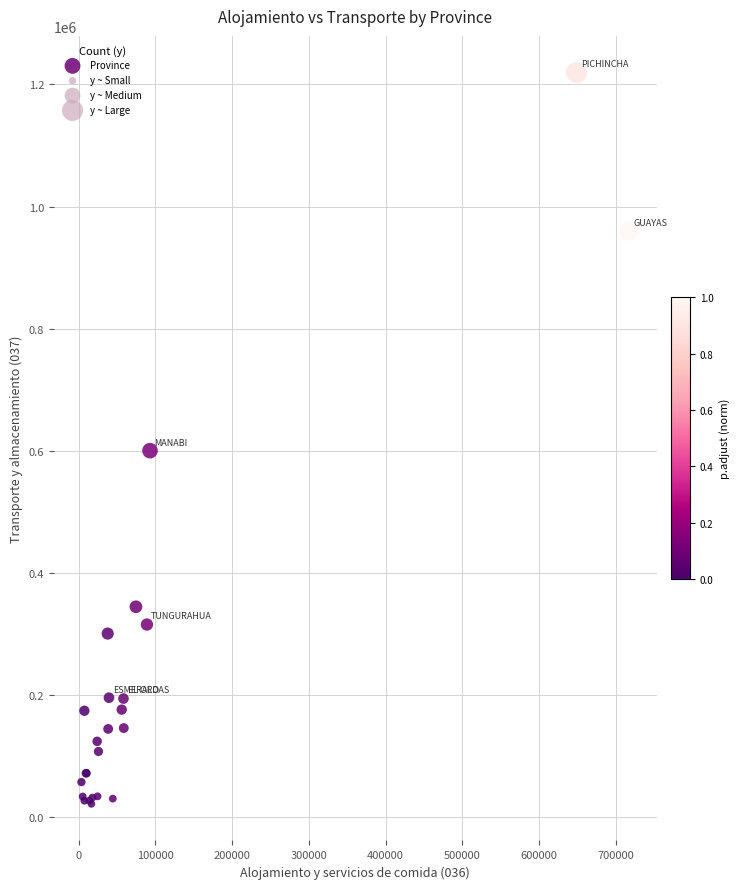

What Y value in the scatter plot is closest to 620724?

600269.2